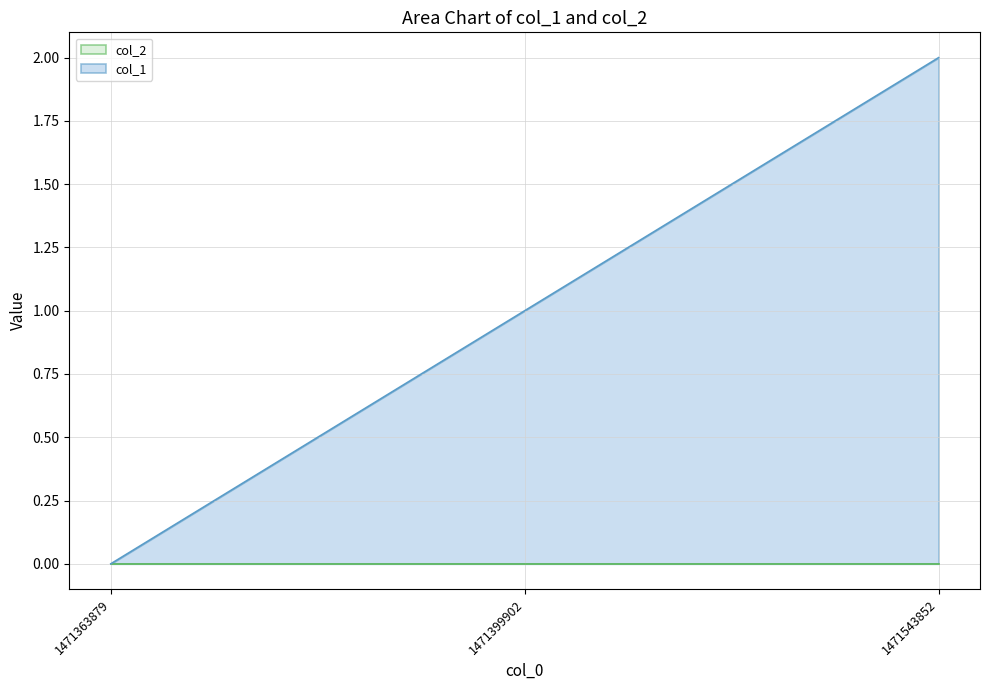

Is it true that the value at 1471543852 is 2?

True